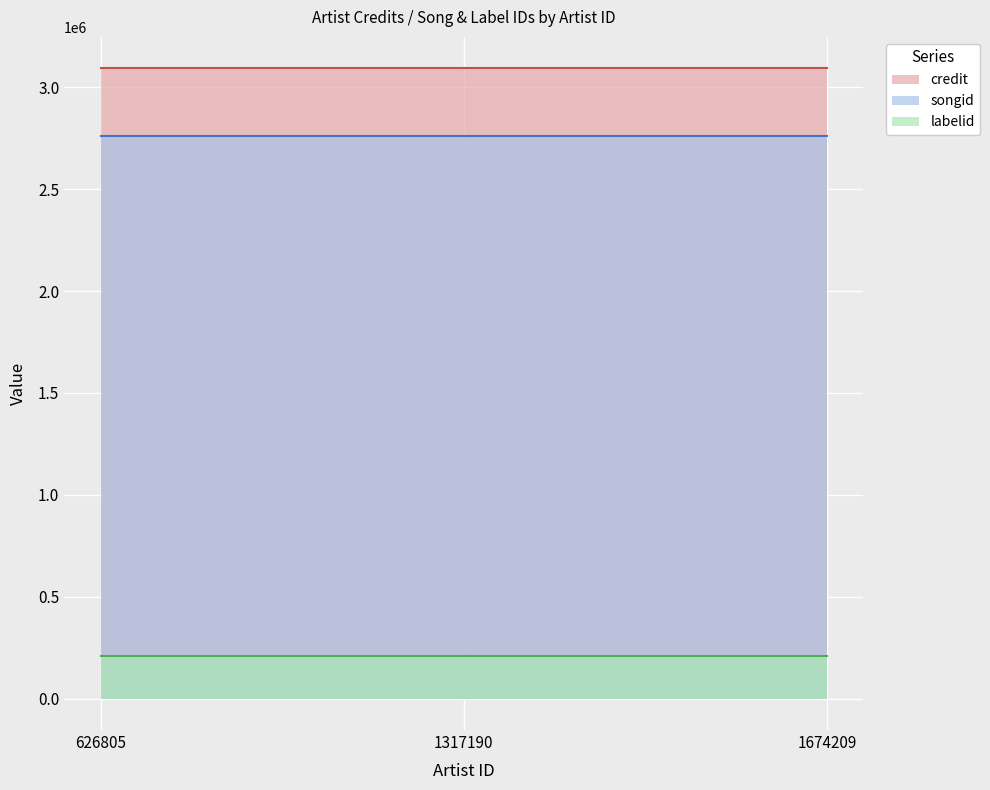

Reading left to right, what are all the values shown in this chart?

credit: 626805=3092724	1317190=3092724	1674209=3092724
songid: 626805=2762254	1317190=2762254	1674209=2762254
labelid: 626805=207556	1317190=207556	1674209=207556